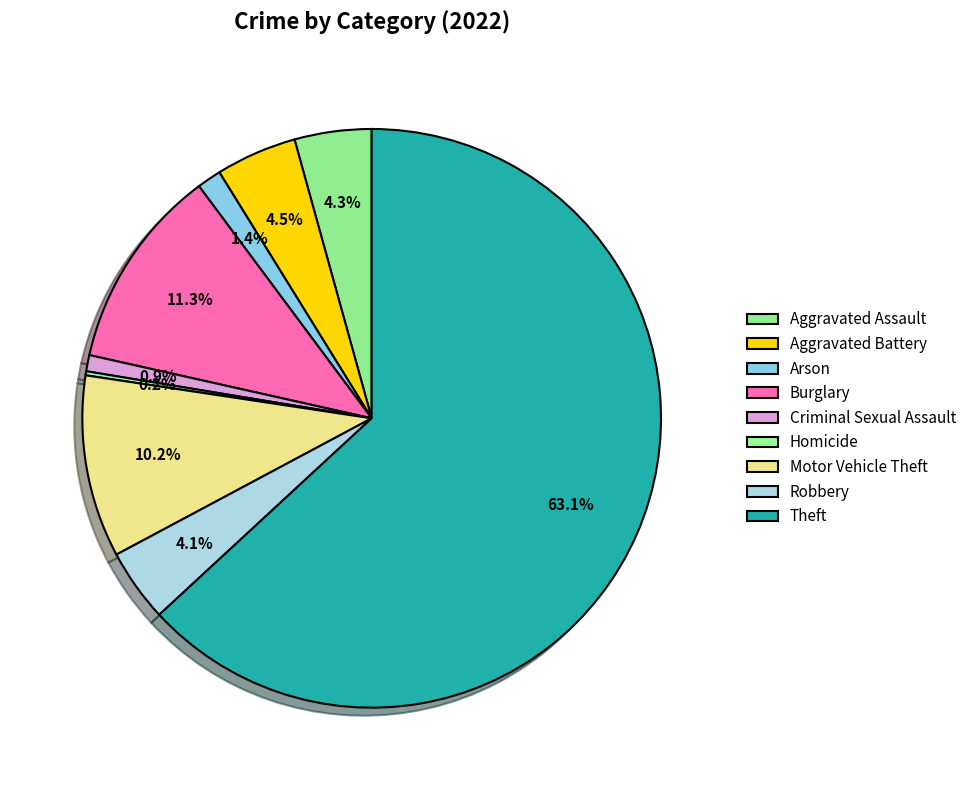

How many segments does this pie chart have?

9